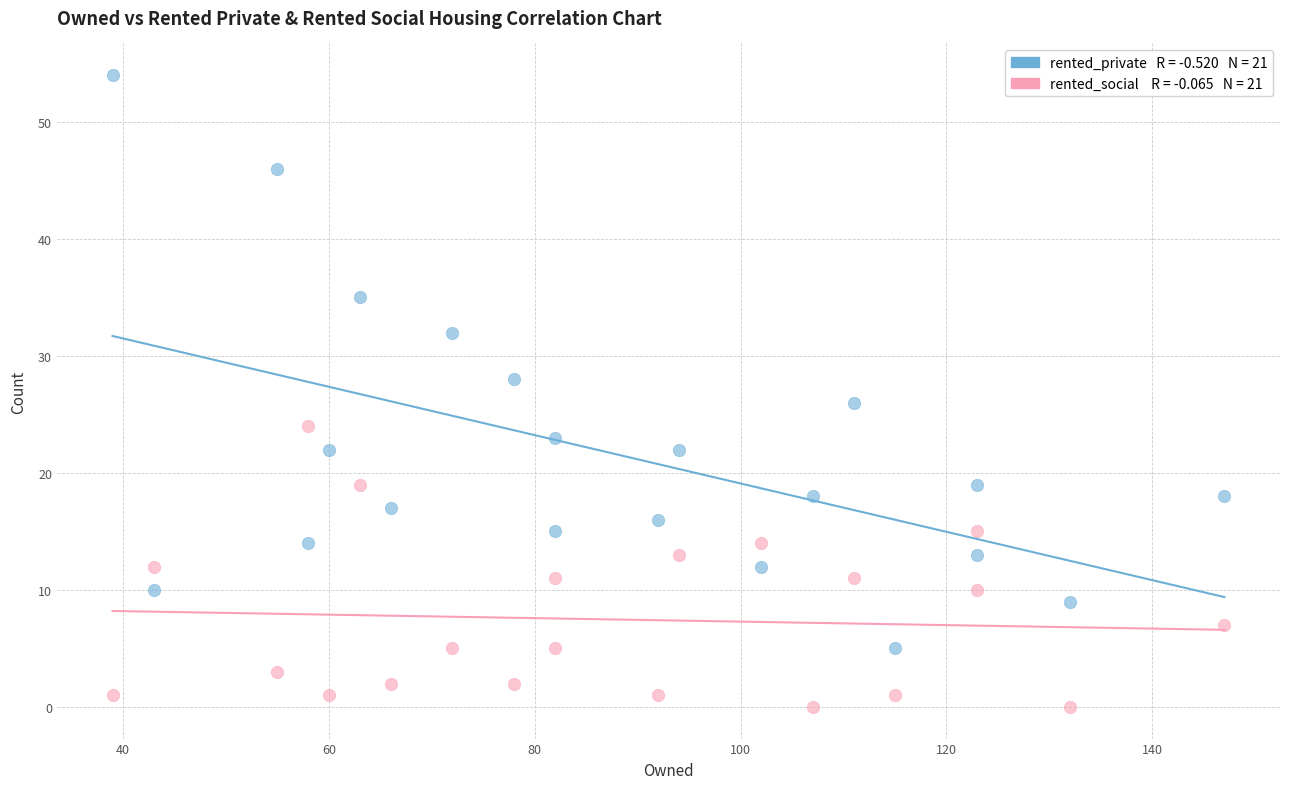

Across all data points, what is the range of Y values (max minus min)?

54